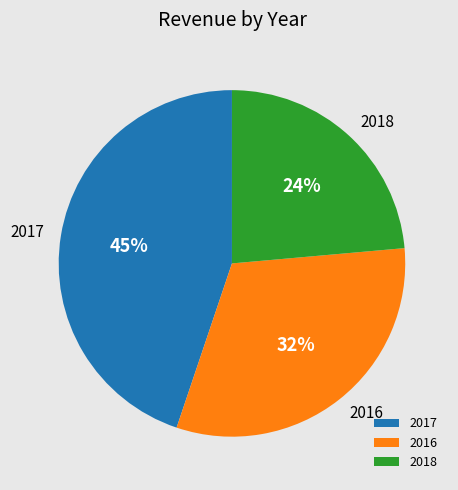

How many slices are in this pie chart?

3